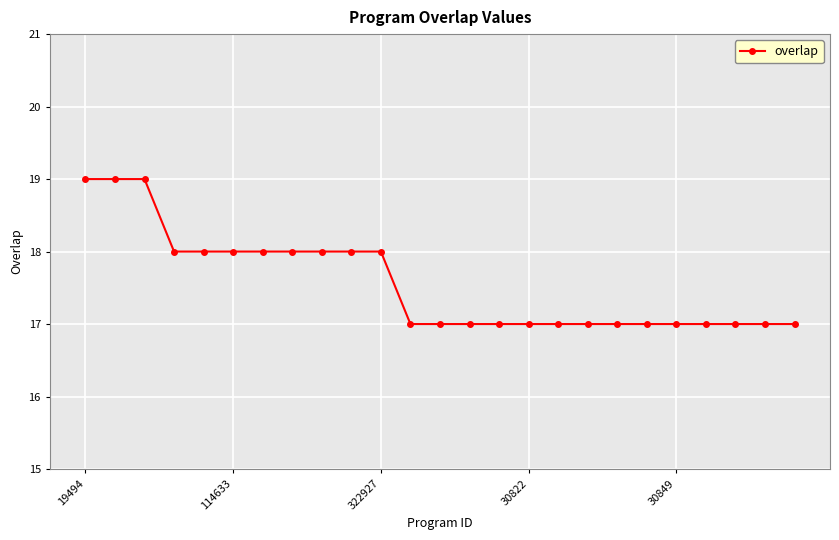

What is the maximum value shown in the chart?

19